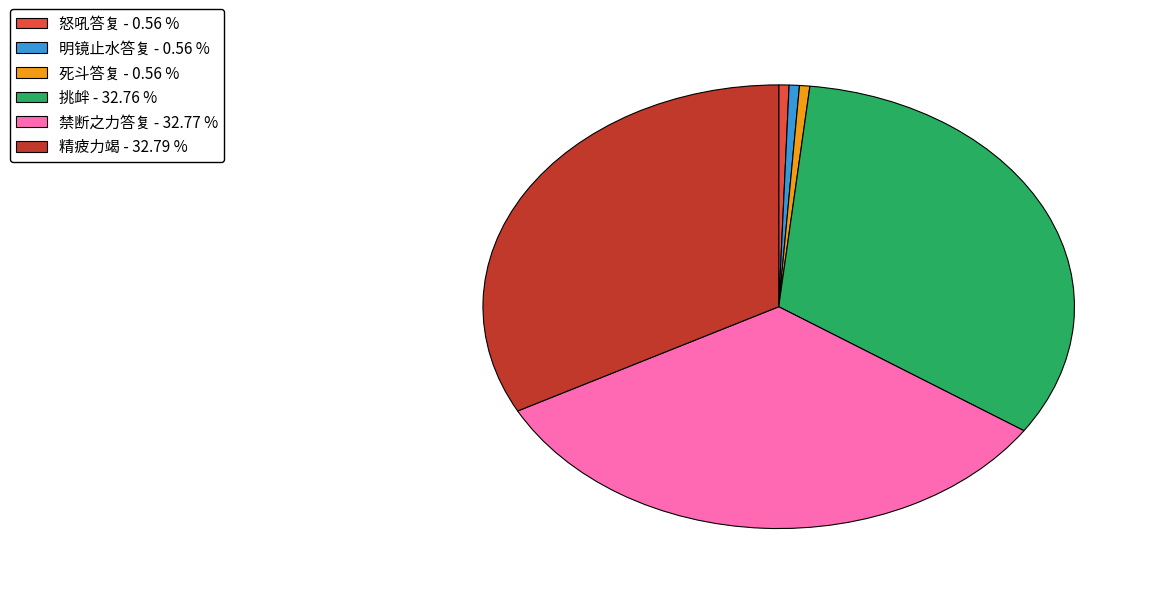

Approximately how many times larger is the value at 禁断之力答复 compared to 挑衅?

1.0